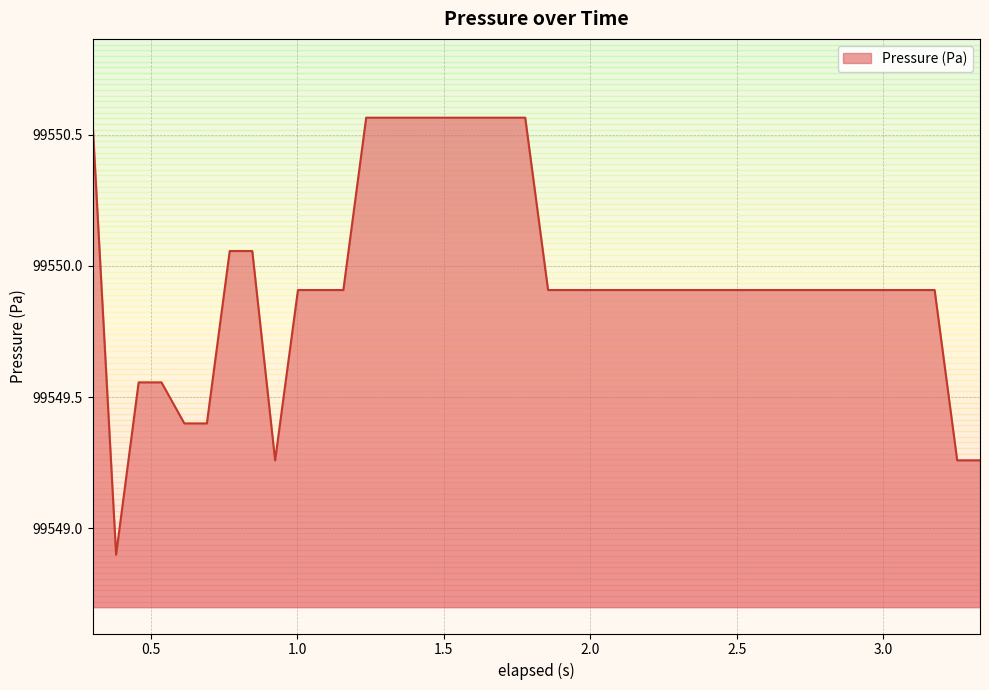

What is the smallest value displayed?

99548.9